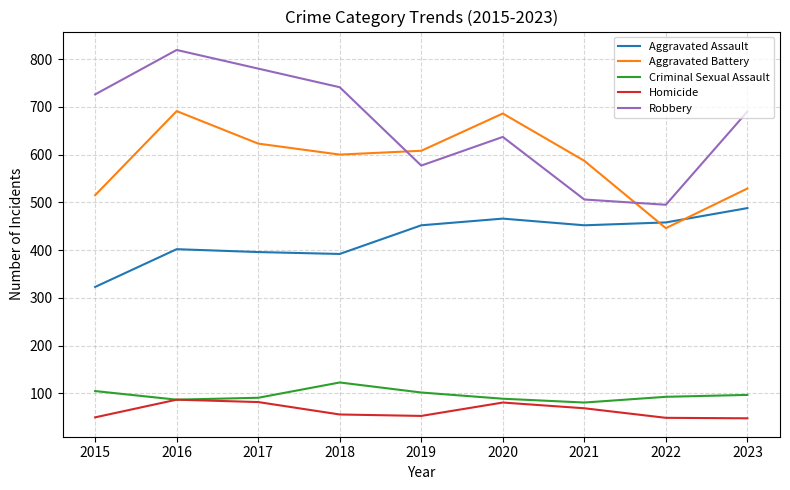

Rank the series by their maximum value, from highest to lowest.

Robbery, Aggravated Battery, Aggravated Assault, Criminal Sexual Assault, Homicide